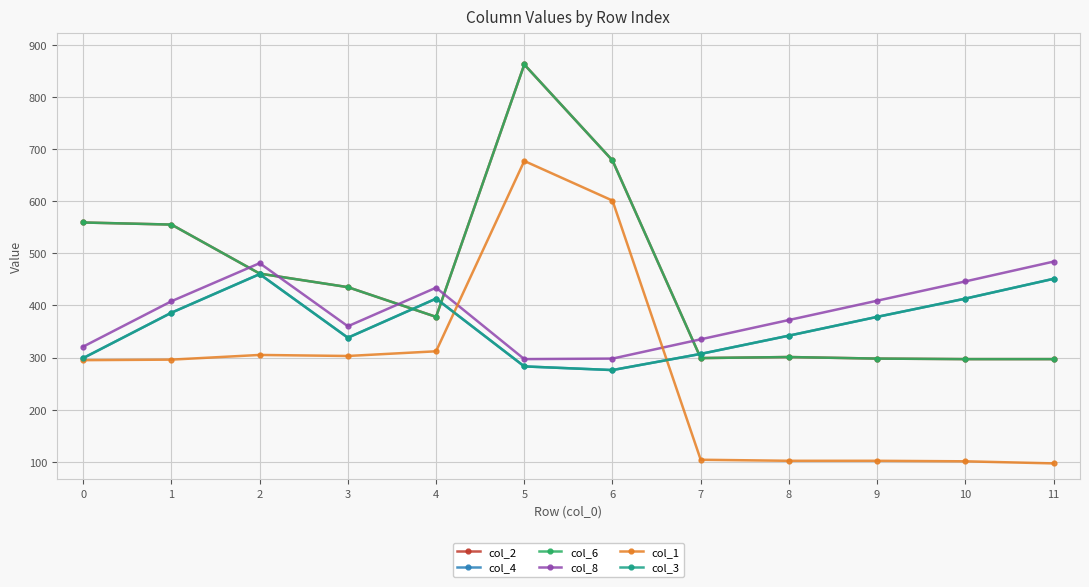

What is the value of the col_8 point at the 2nd from the left?

408